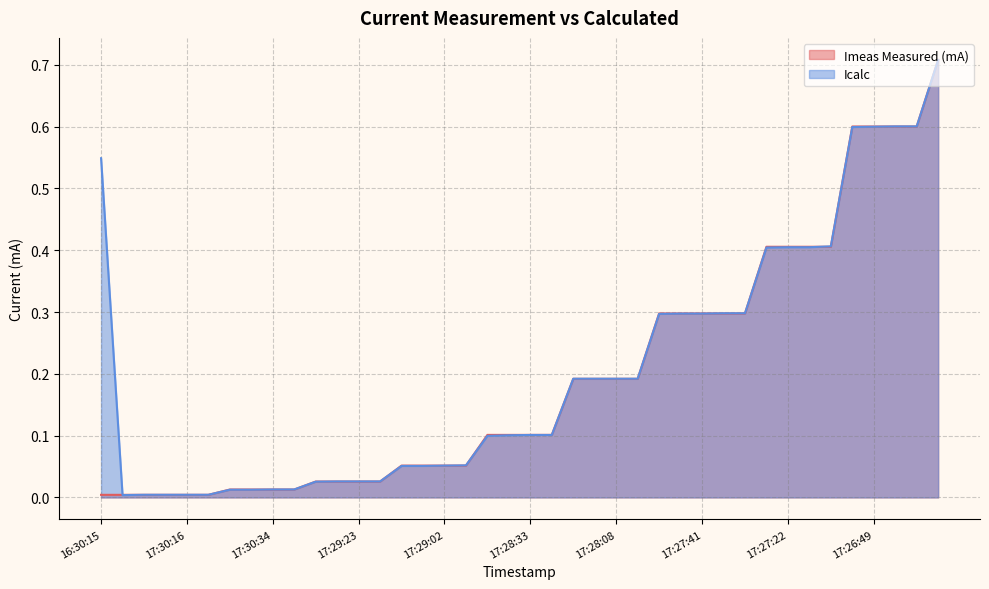

The value of Icalc at 17:27:40 is 0.2. True or false?

False